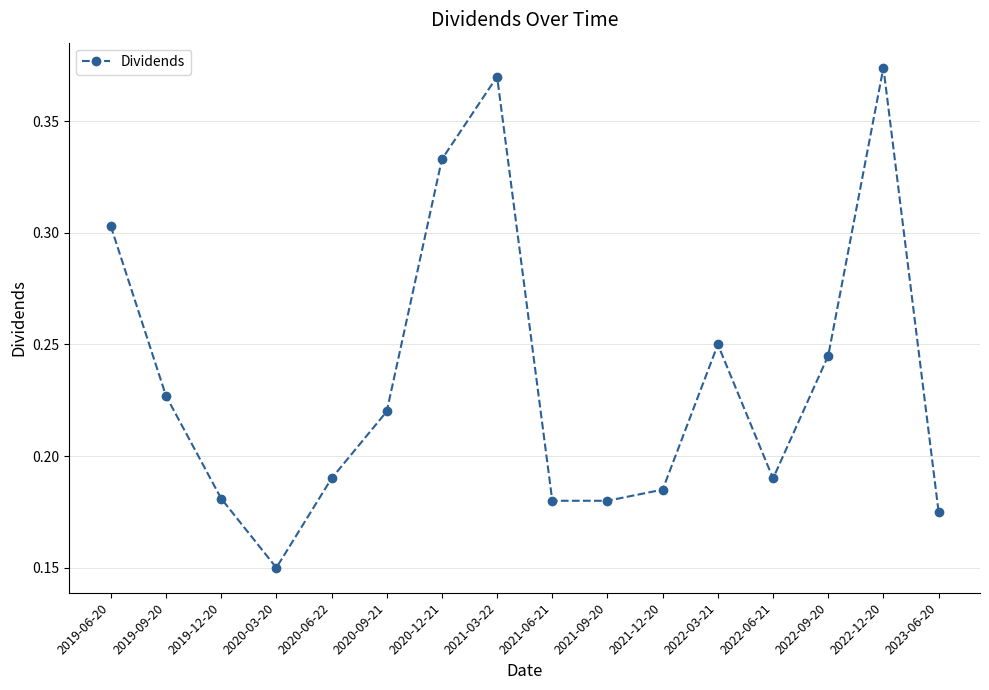

Between 2020-09-21 and 2022-09-20, which is larger?

2022-09-20